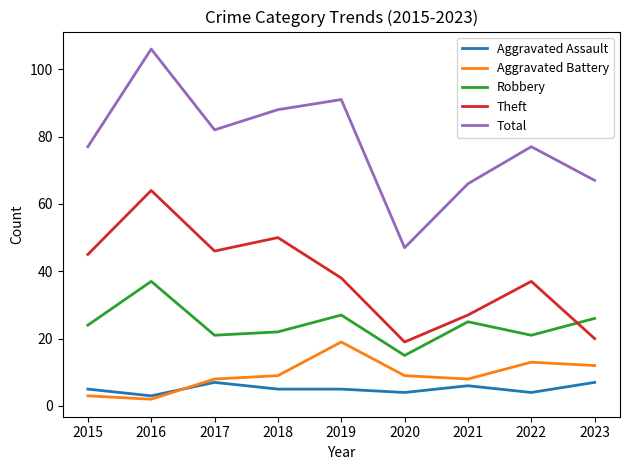

True or false: Robbery has a value of 21 at 2017.

True